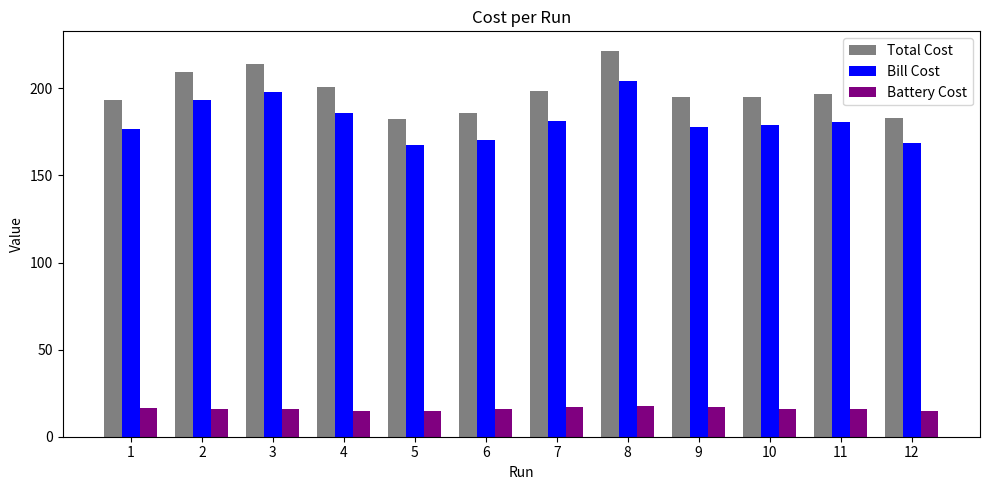

The Battery Cost series shows 16.6 at 1. True or false?

True